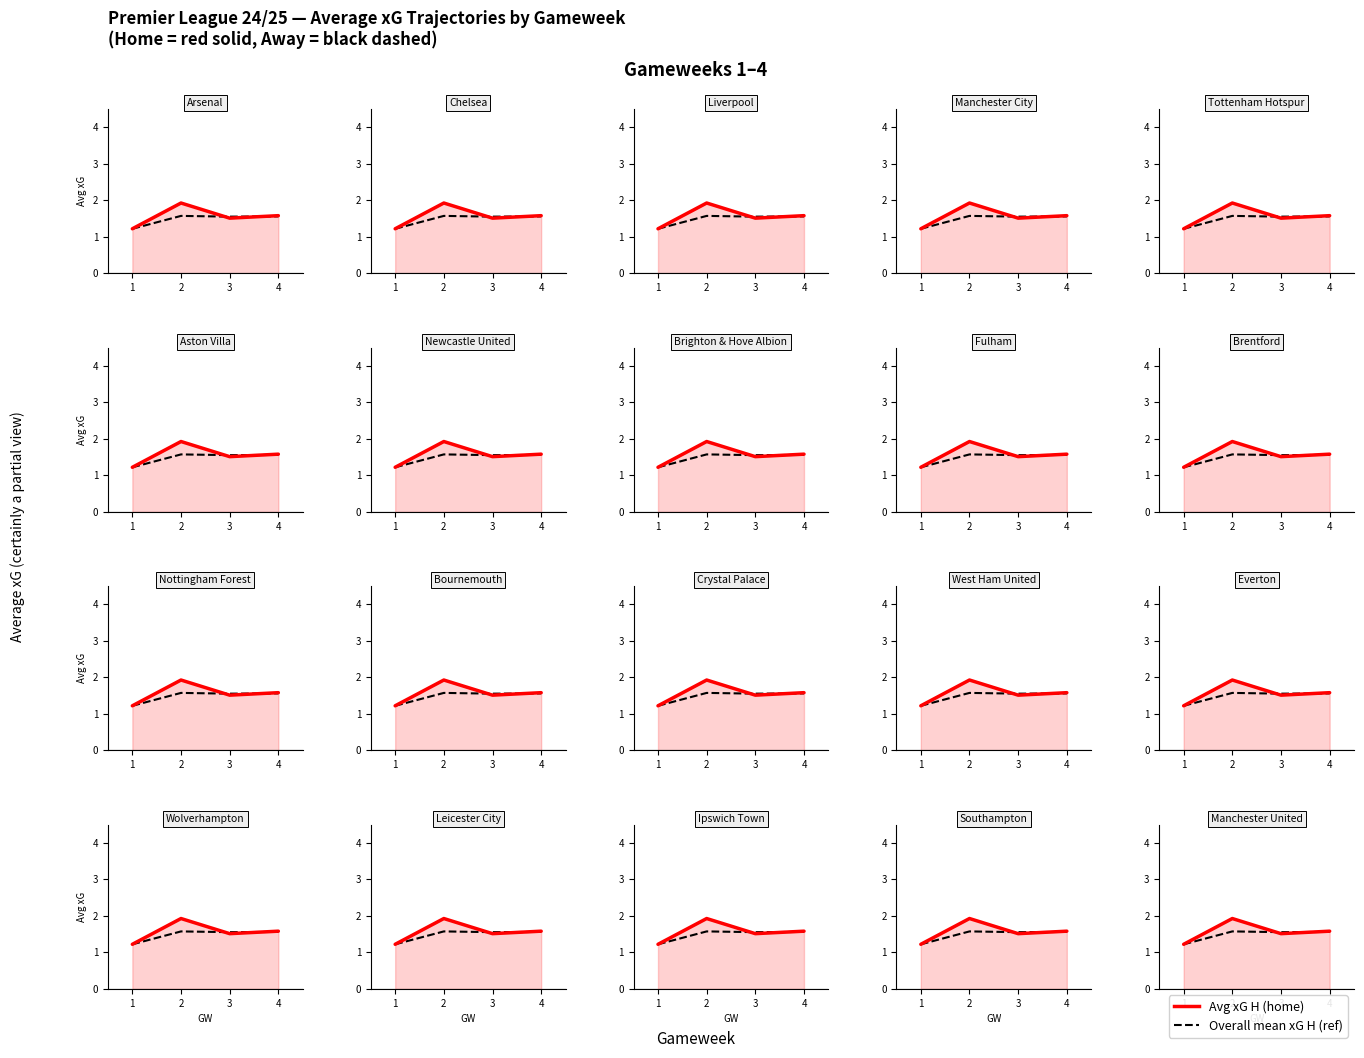

What is the lowest value of the Avg xG H (ref) series?

1.2